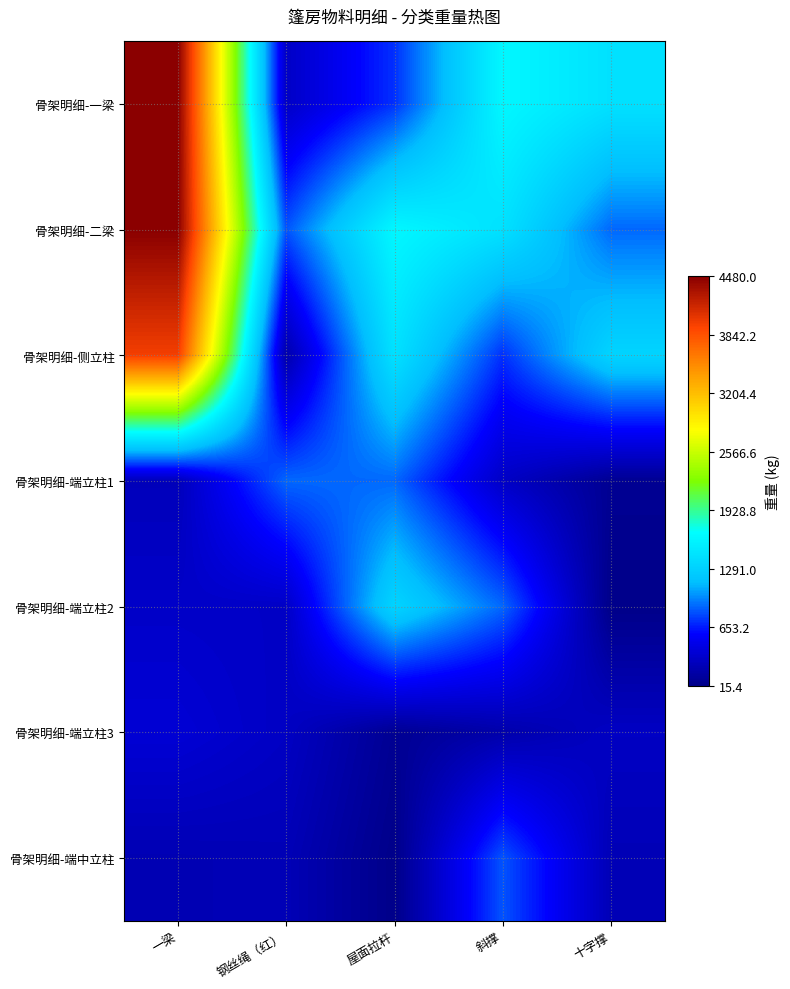

Which series has the largest total across all categories?

骨架明细-二梁